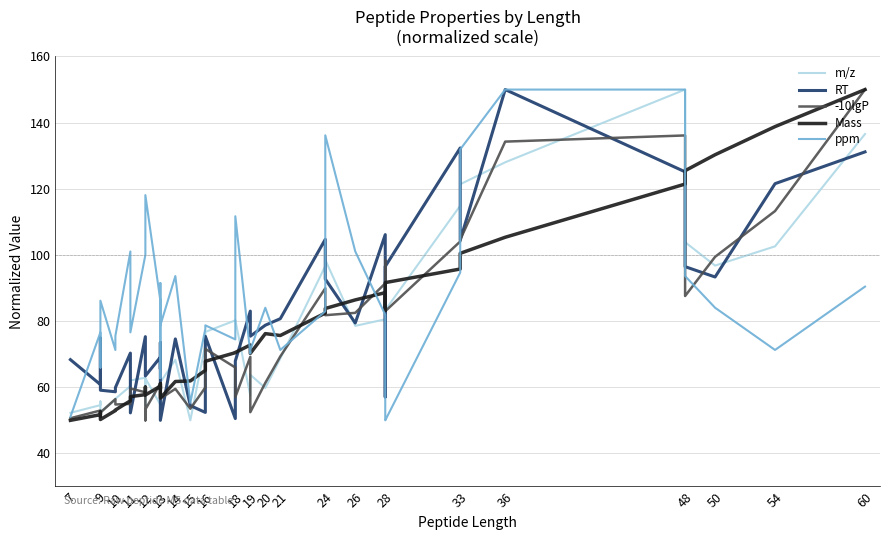

How many times do ppm and Mass cross each other?

9